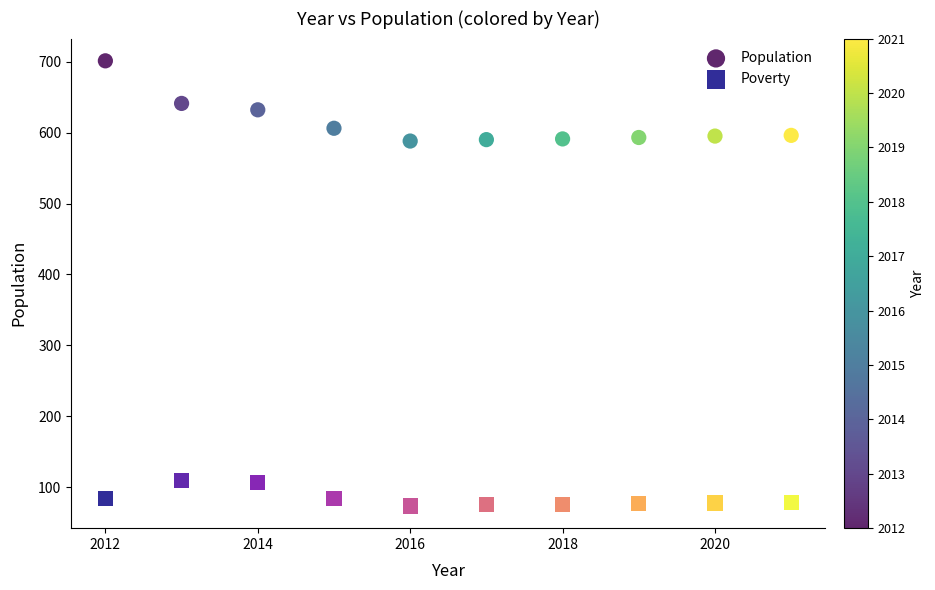

Which series contains the highest Y value?

Population